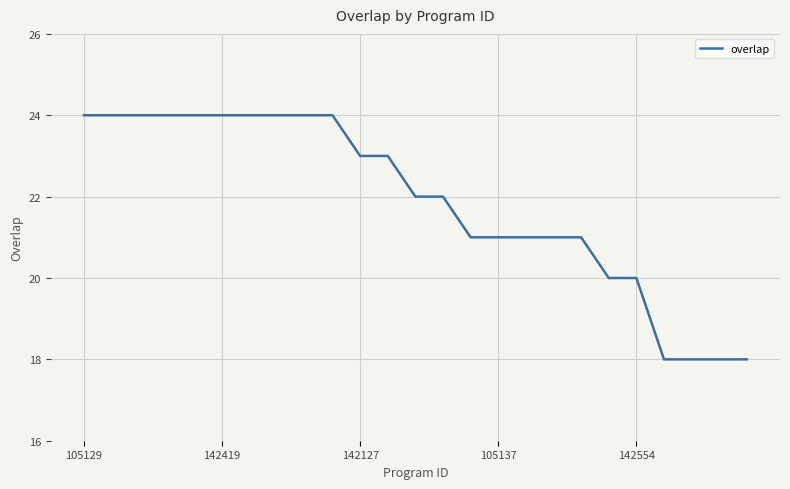

What is the greatest value displayed?

24